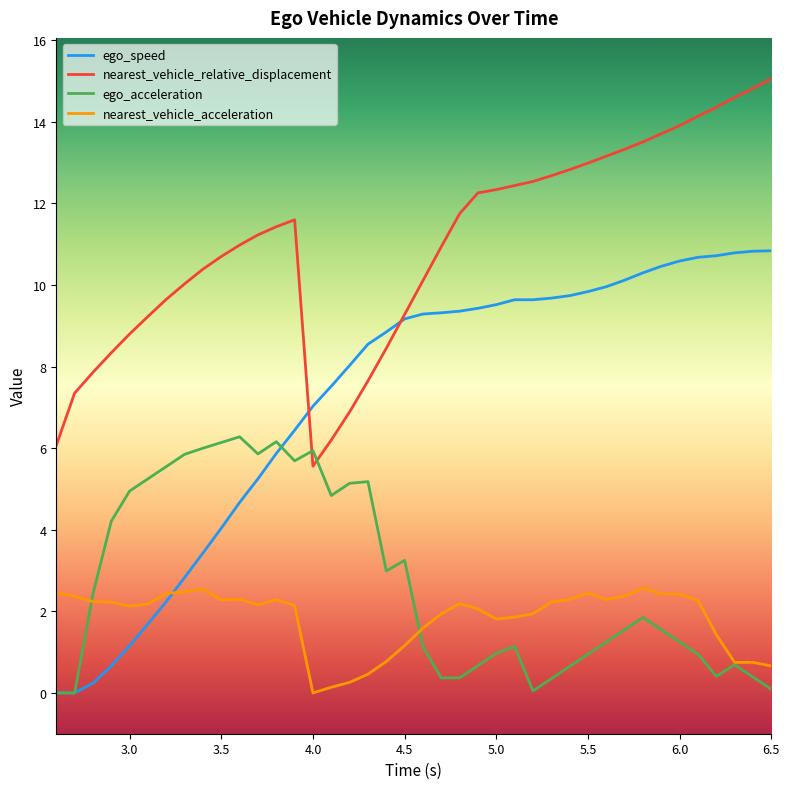

Which series has the largest total across all categories?

nearest_vehicle_relative_displacement